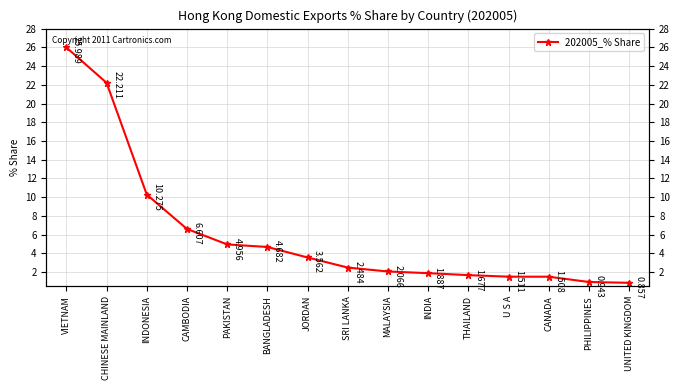

What is the maximum value shown in the chart?

26.0